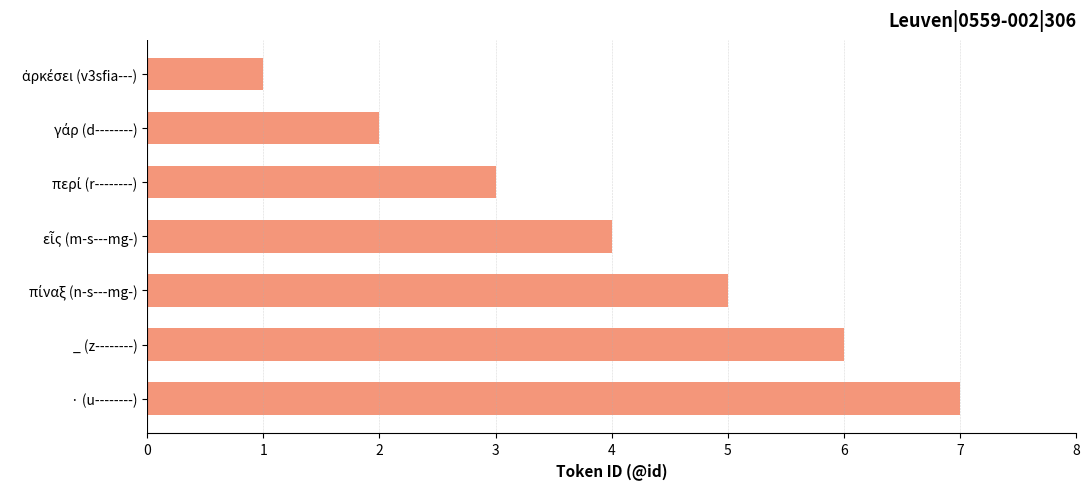

True or false: the data shows 10 at _ (z--------).

False